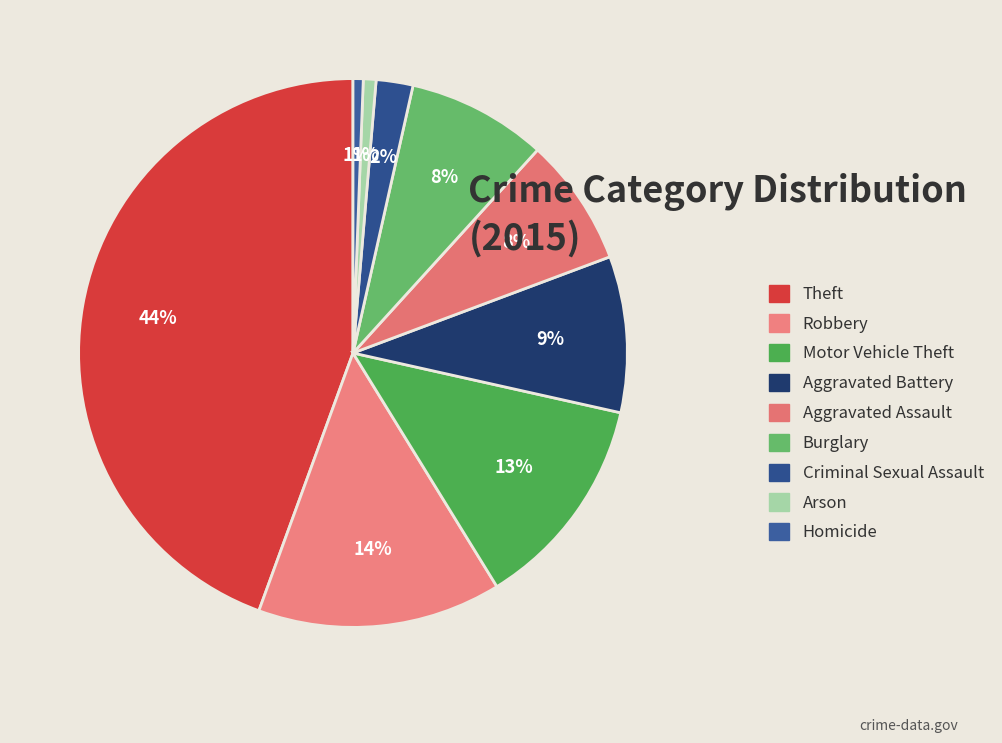

What is the largest slice in the pie chart?

Theft